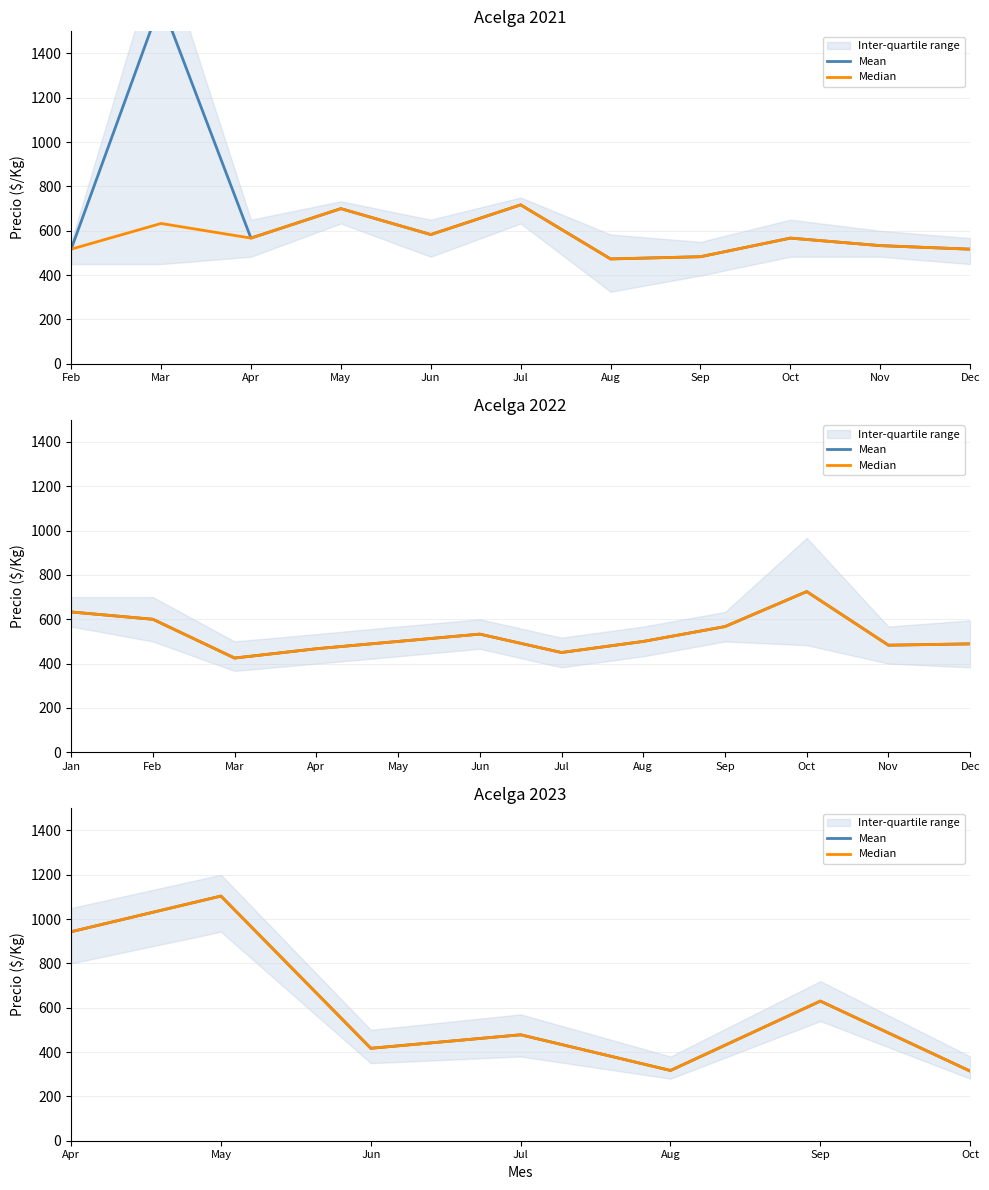

How many data points in Median are less than 478?

3